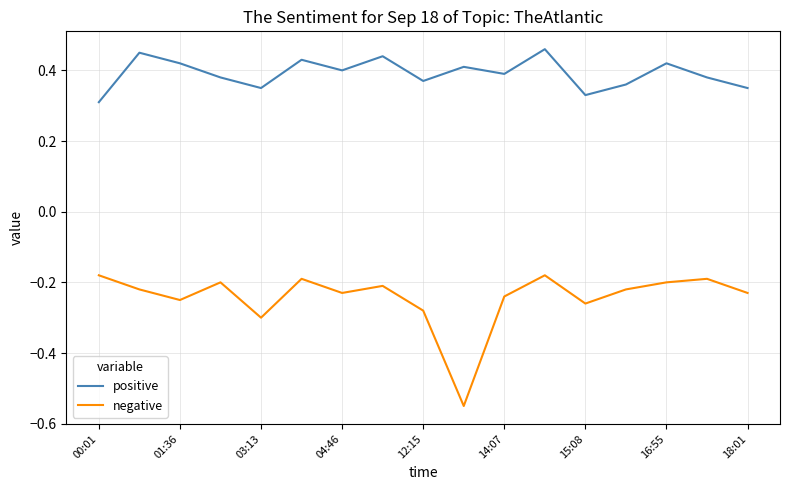

Which series has the largest range (max minus min)?

negative